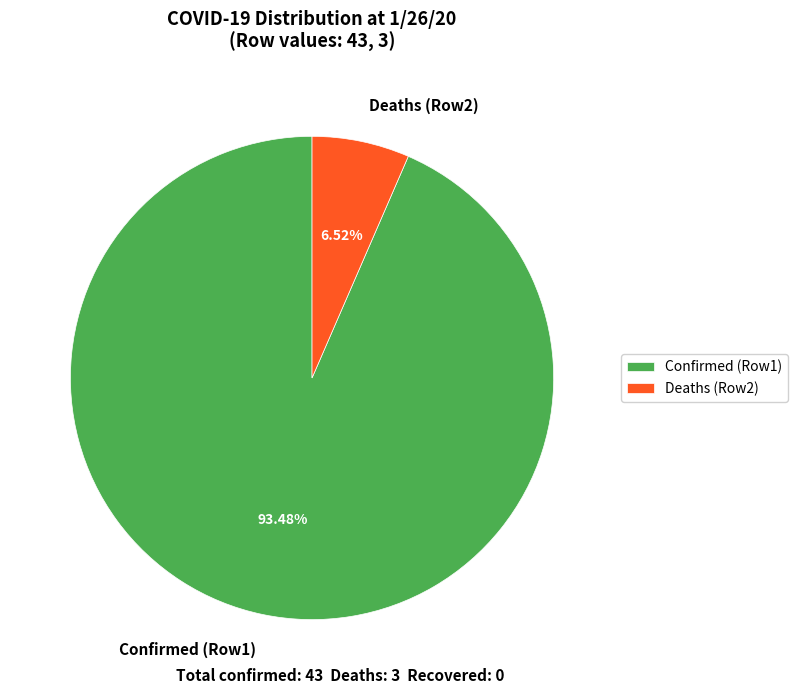

Do Confirmed (Row1) and Deaths (Row2) together represent more than half of the pie?

Yes